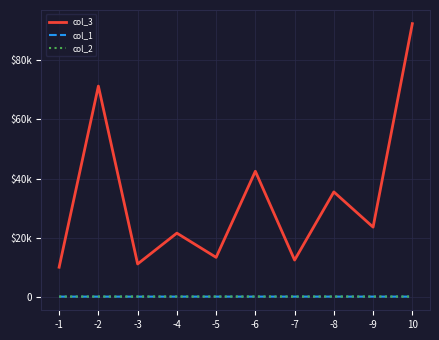

Reading left to right, list all the values displayed in this chart.

col_3: -1=10009.0	-2=71239.0	-3=11111.0	-4=21534.0	-5=13345.0	-6=42451.0	-7=12433.0	-8=35465.0	-9=23567.0	10=92344.0
col_1: -1=71.2	-2=72.3	-3=73.3	-4=75.4	-5=77.3	-6=79.3	-7=80.3	-8=78.3	-9=77.3	10=75.3
col_2: -1=100.0	-2=101.3	-3=102.3	-4=104.2	-5=102.6	-6=106.3	-7=103.5	-8=109.2	-9=104.2	10=99.1